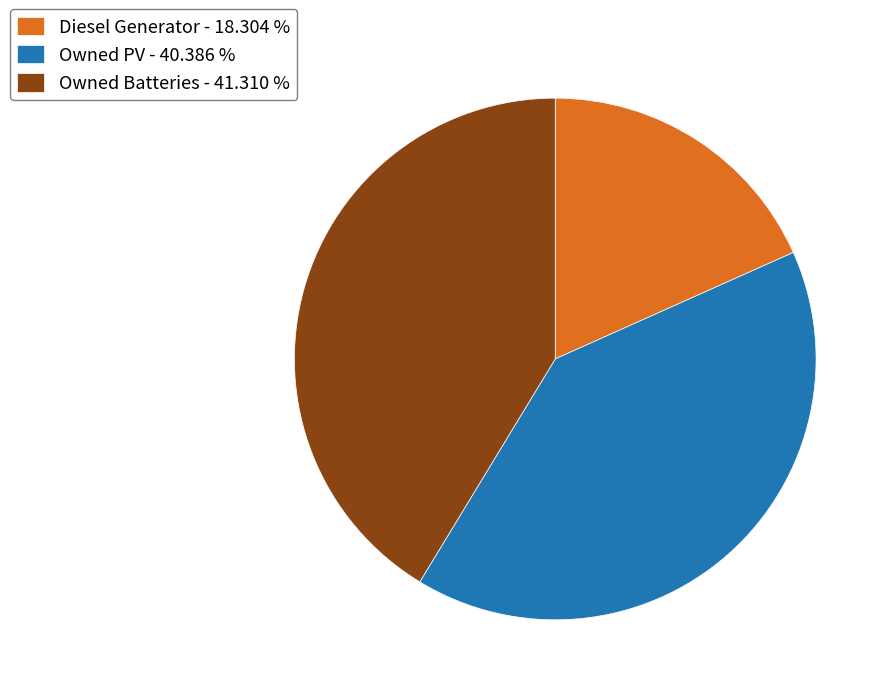

Which has a higher value, Owned PV or Owned Batteries?

Owned Batteries